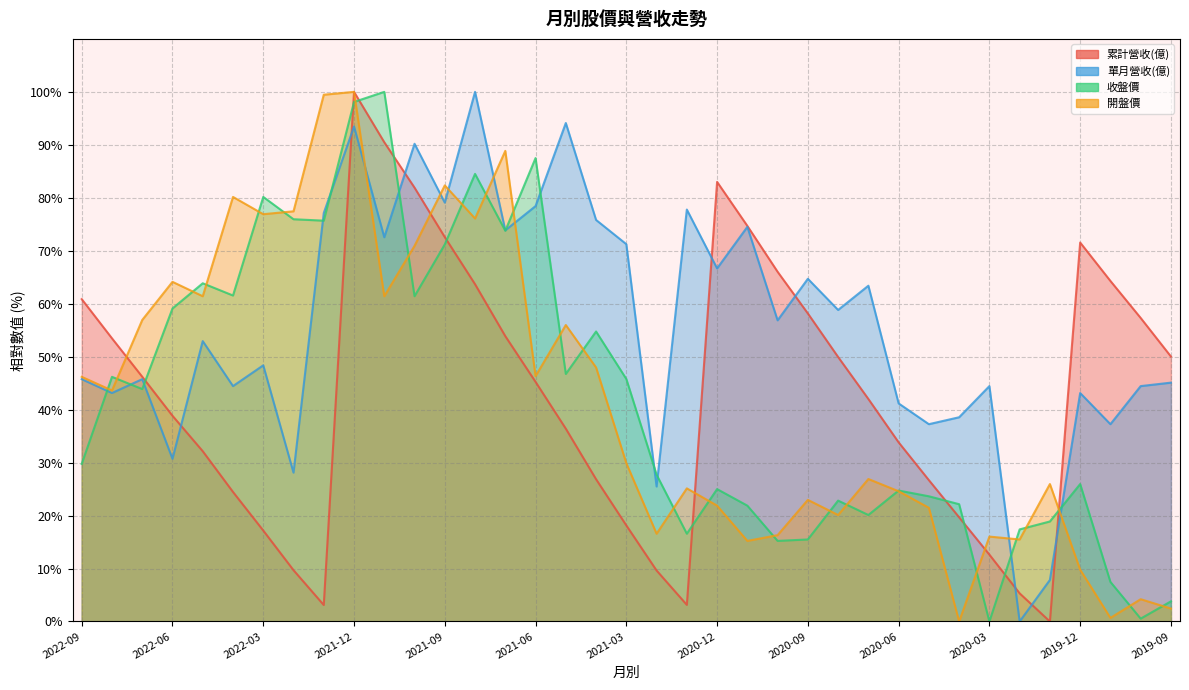

At which category does 單月營收(億) reach its first local valley?

2022-08